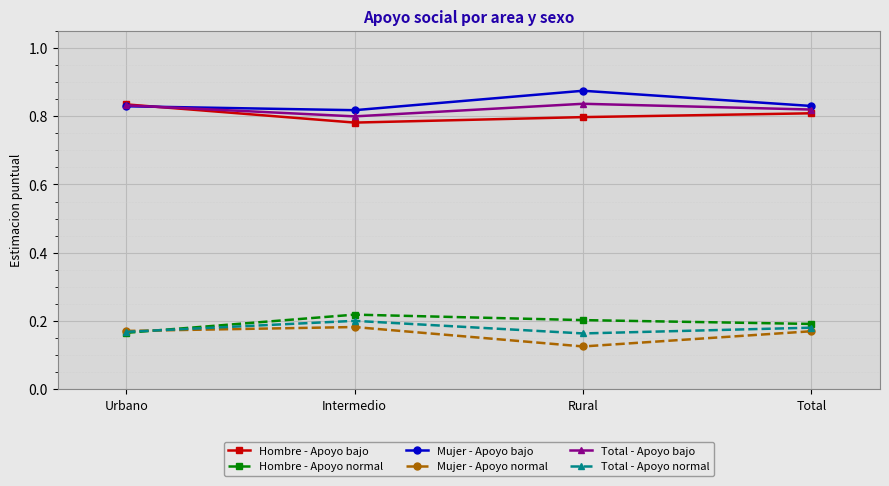

Where is Hombre - Apoyo bajo nearest to the value 0?

Intermedio